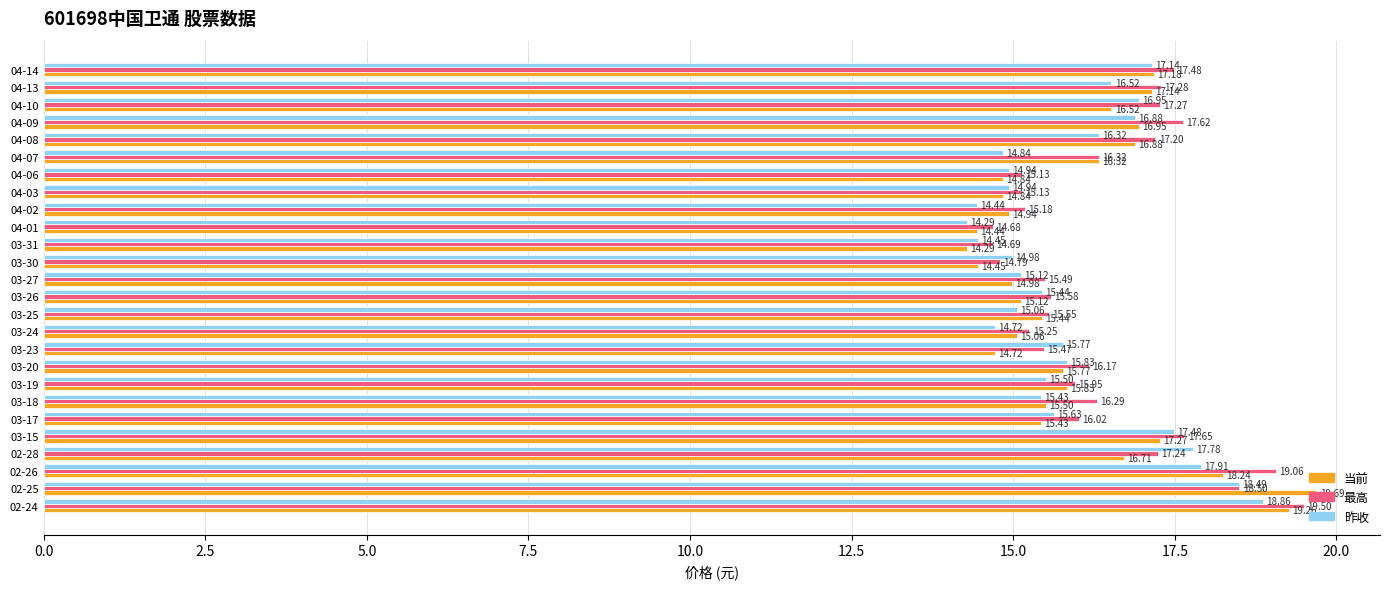

What is the difference between the highest and lowest values at 03-25?

0.5